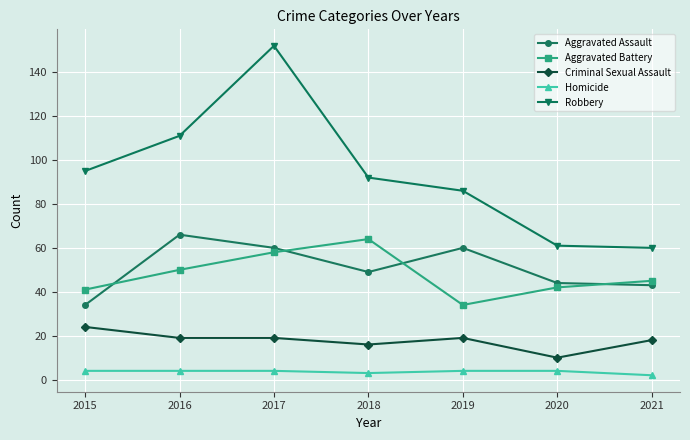

Which category has the highest value in the Aggravated Battery series?

2018